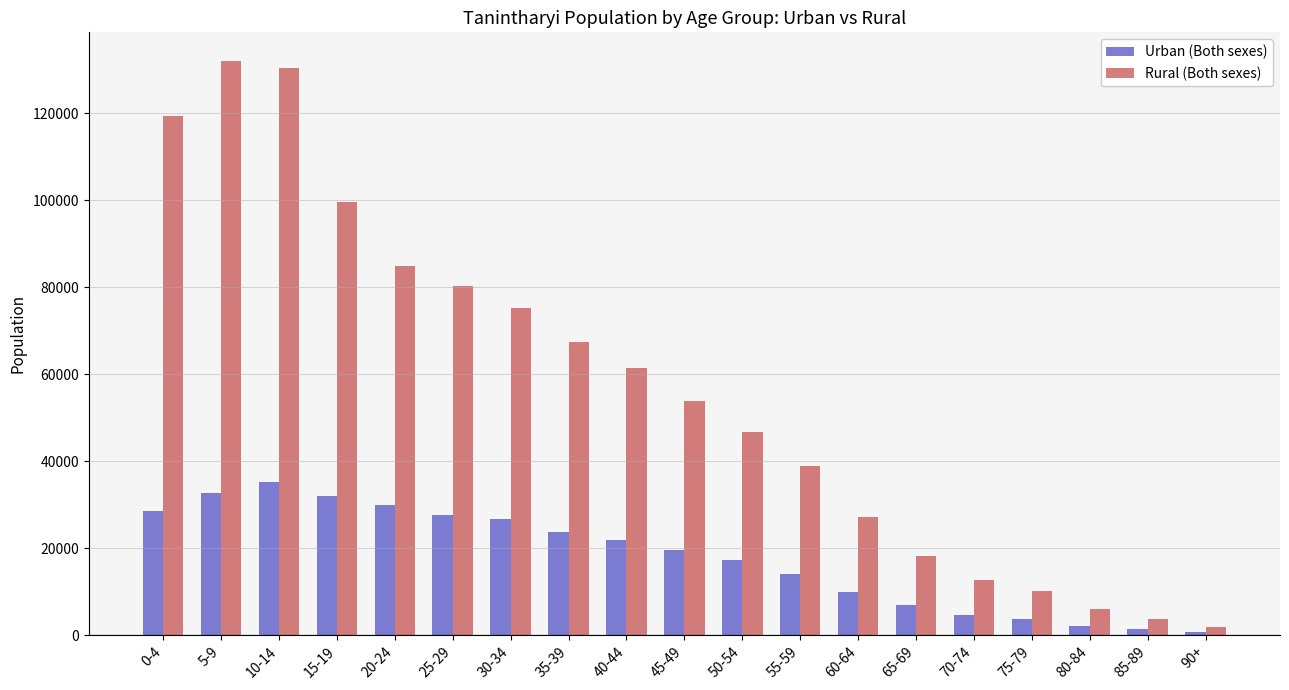

What is the value of the Urban (Both sexes) bar at the 16th from the left?

3630